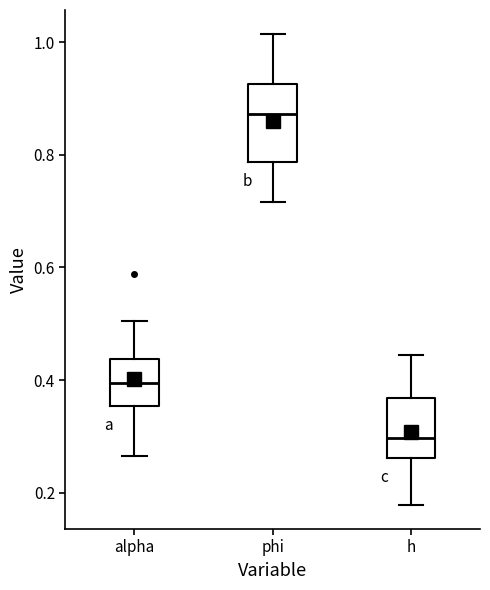

Reading left to right, transcribe this box plot: for each box, give where its median line is, the range the box spans, and where its two whiskers end, as read against the y-axis. The values are not printed on the chart, so give them approximately, as read against the axis.

alpha: median 0.40, box 0.36 to 0.44, whiskers 0.26 to 0.50
phi: median 0.88, box 0.78 to 0.92, whiskers 0.72 to 1.02
h: median 0.30, box 0.26 to 0.36, whiskers 0.18 to 0.44